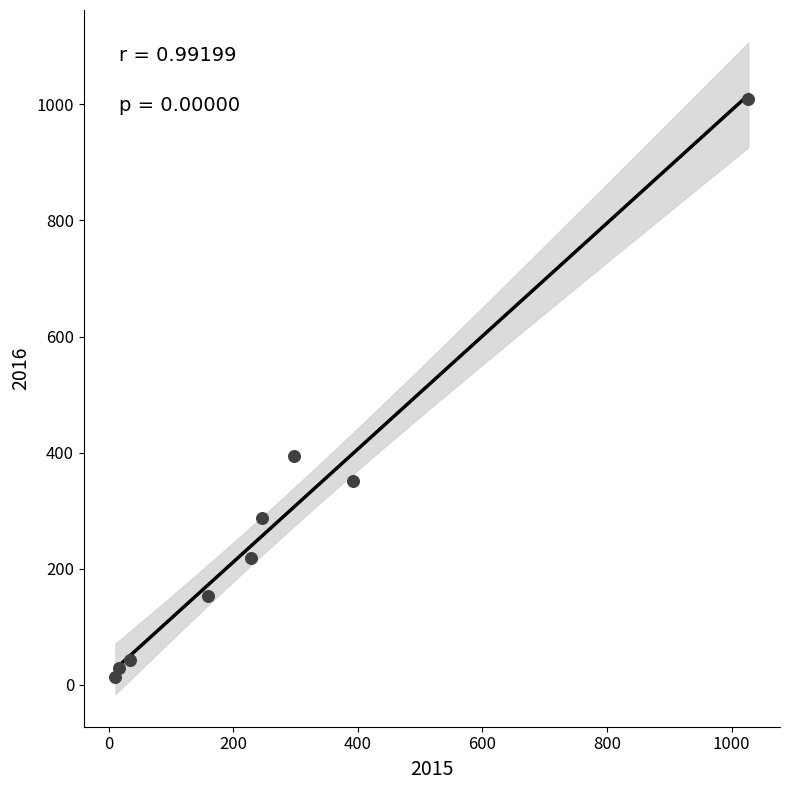

What Y value in the scatter plot is closest to 511?

394